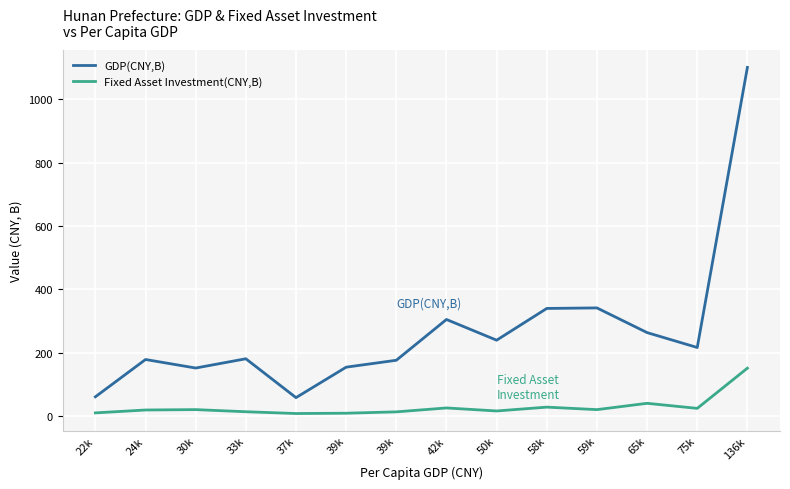

Rank the categories by Fixed Asset Investment(CNY,B) value from lowest to highest.

37k, 39k, 22k, 39k, 33k, 50k, 24k, 59k, 30k, 75k, 42k, 58k, 65k, 136k